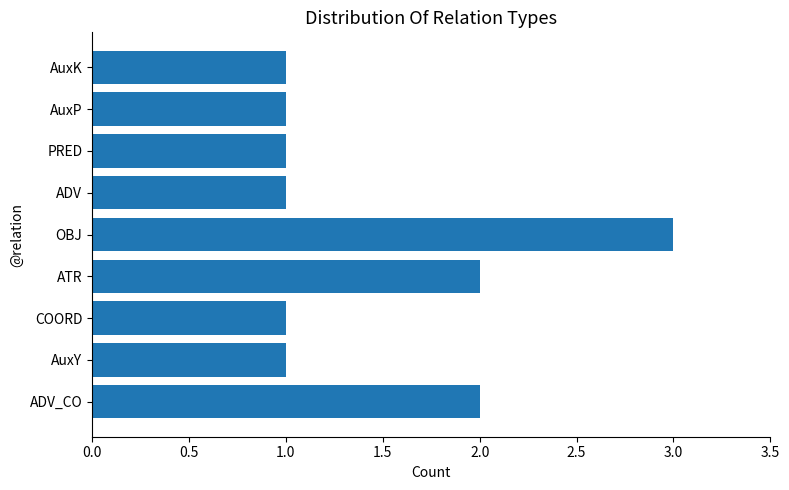

What is the sum of all values?

13